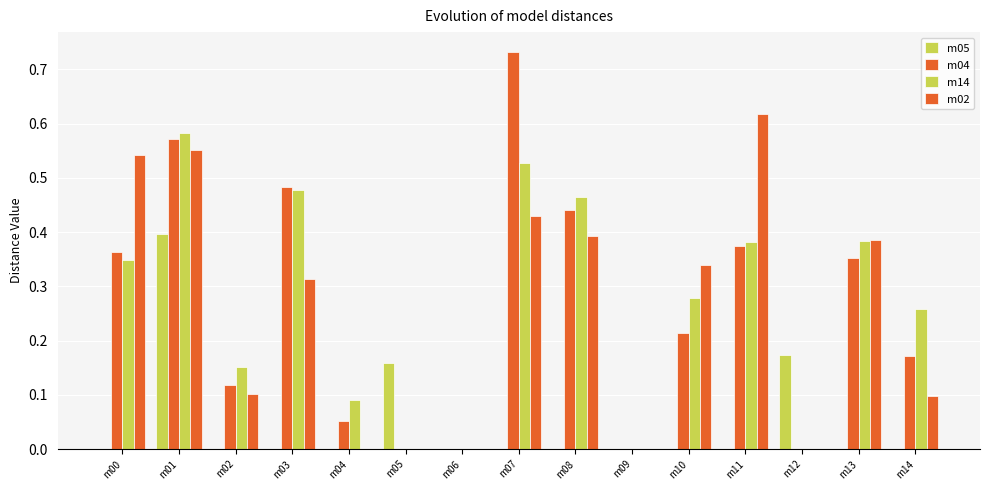

How many data points does each series have?

15